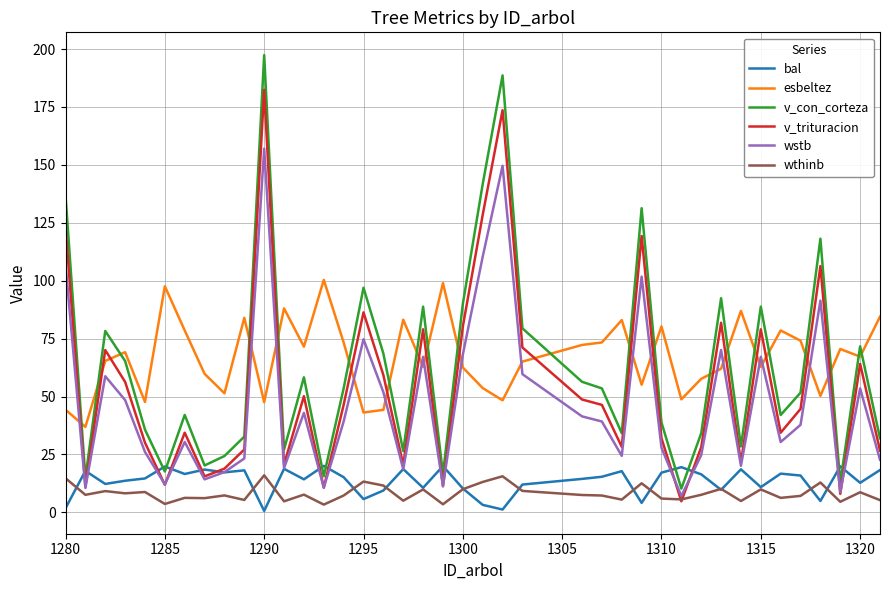

Which series has the widest spread of values?

v_con_corteza